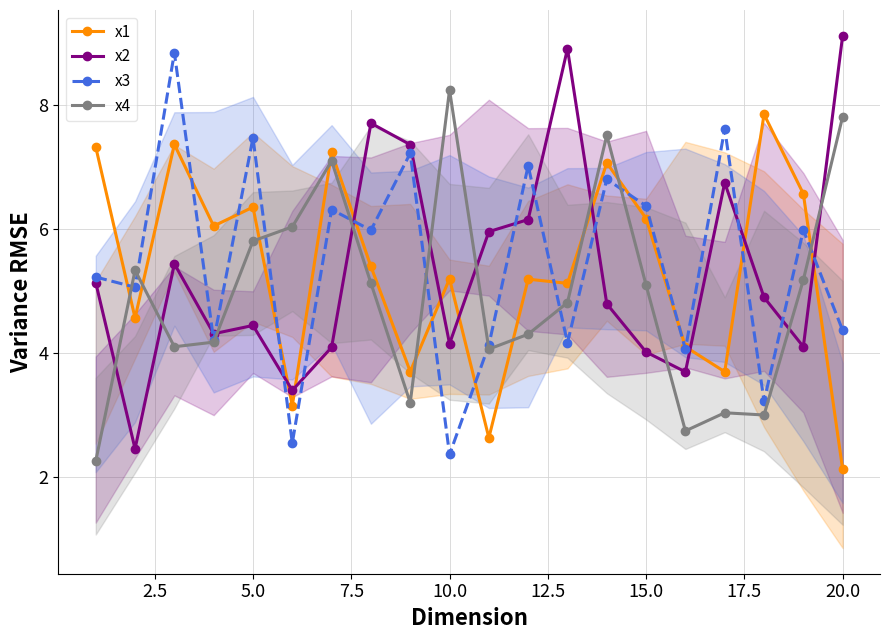

True or false: x3 has more than 0 points higher than both neighbors.

True